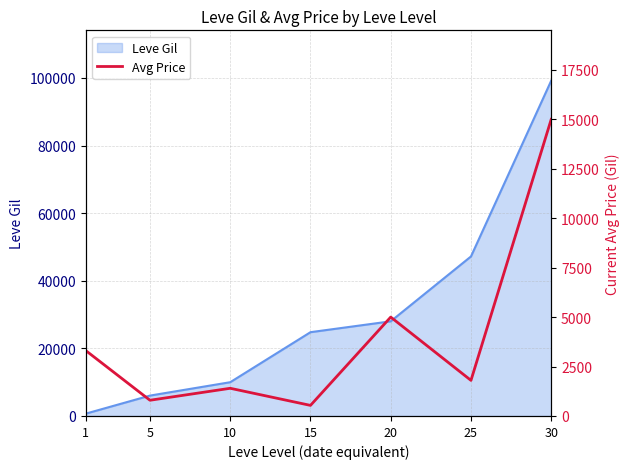

What is the sum of all values?

27837